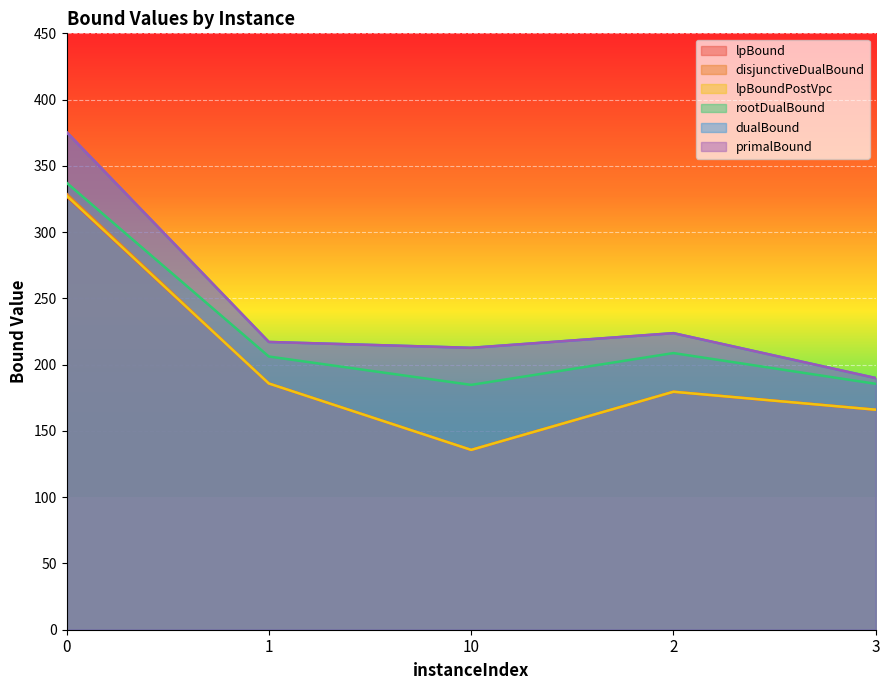

Is it true that disjunctiveDualBound equals 179.6 at 2?

True